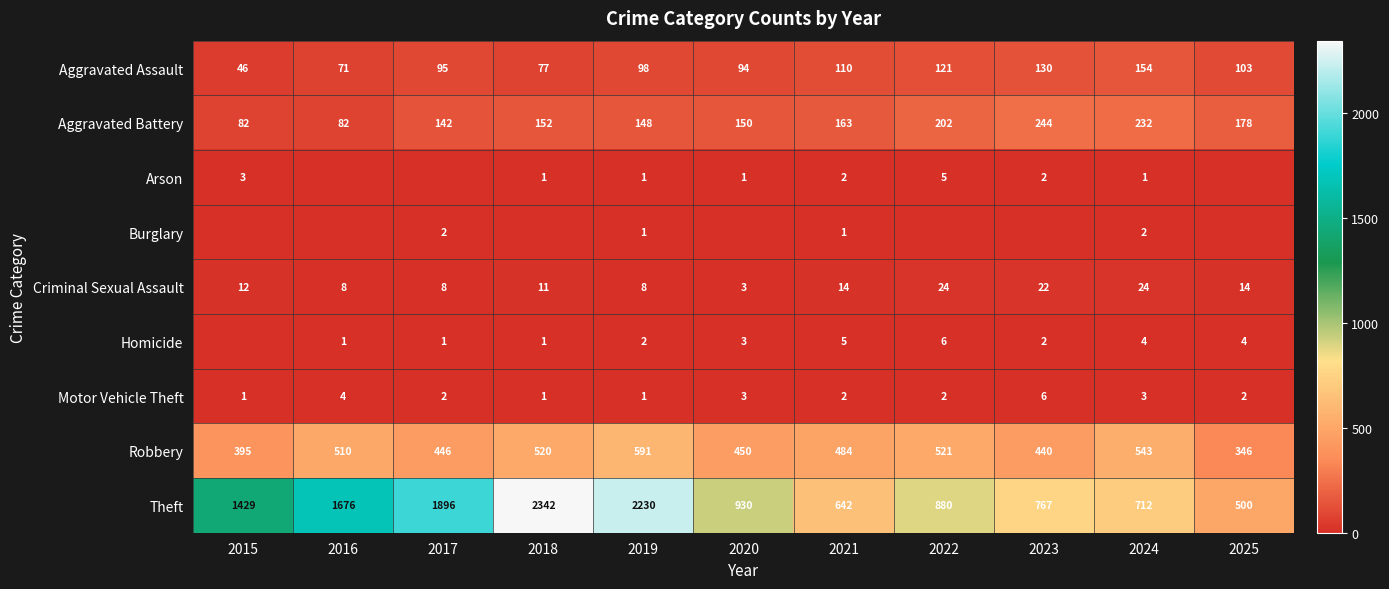

What is the minimum value for Robbery?

346